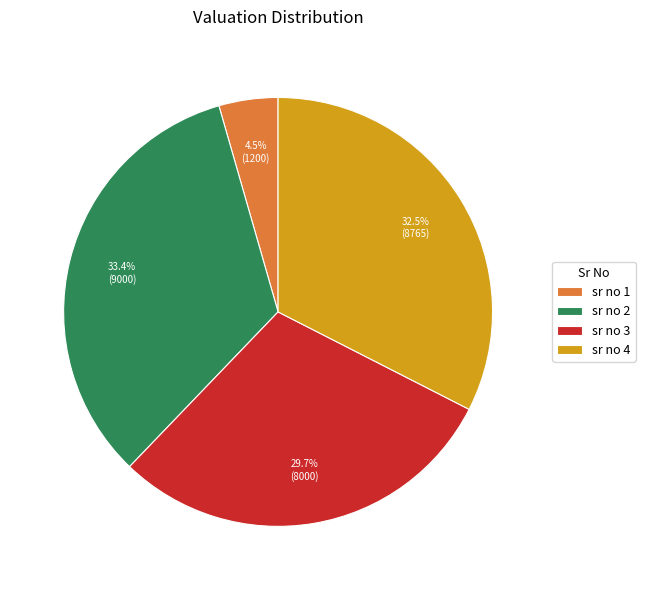

How many segments does this pie chart have?

4